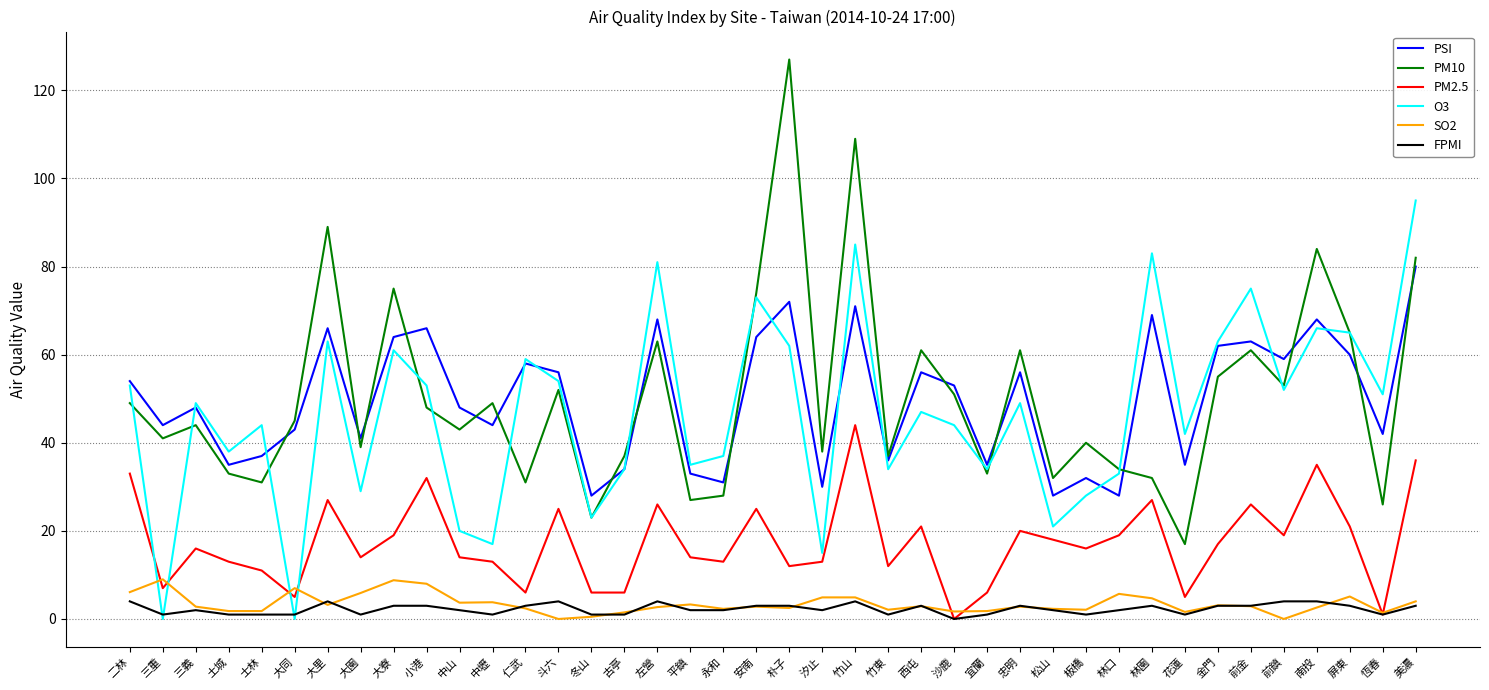

Which category has the highest value across all series?

朴子